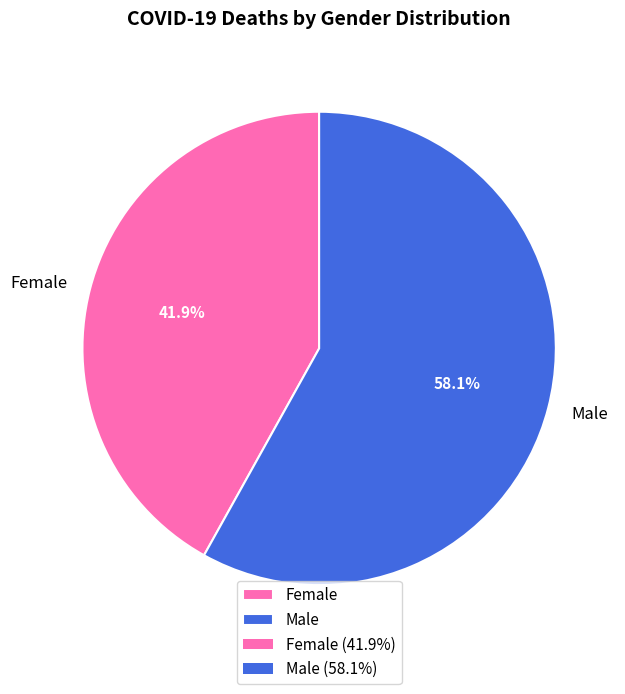

To the nearest percent, what is the difference between the Female and Male slice percentages?

16%